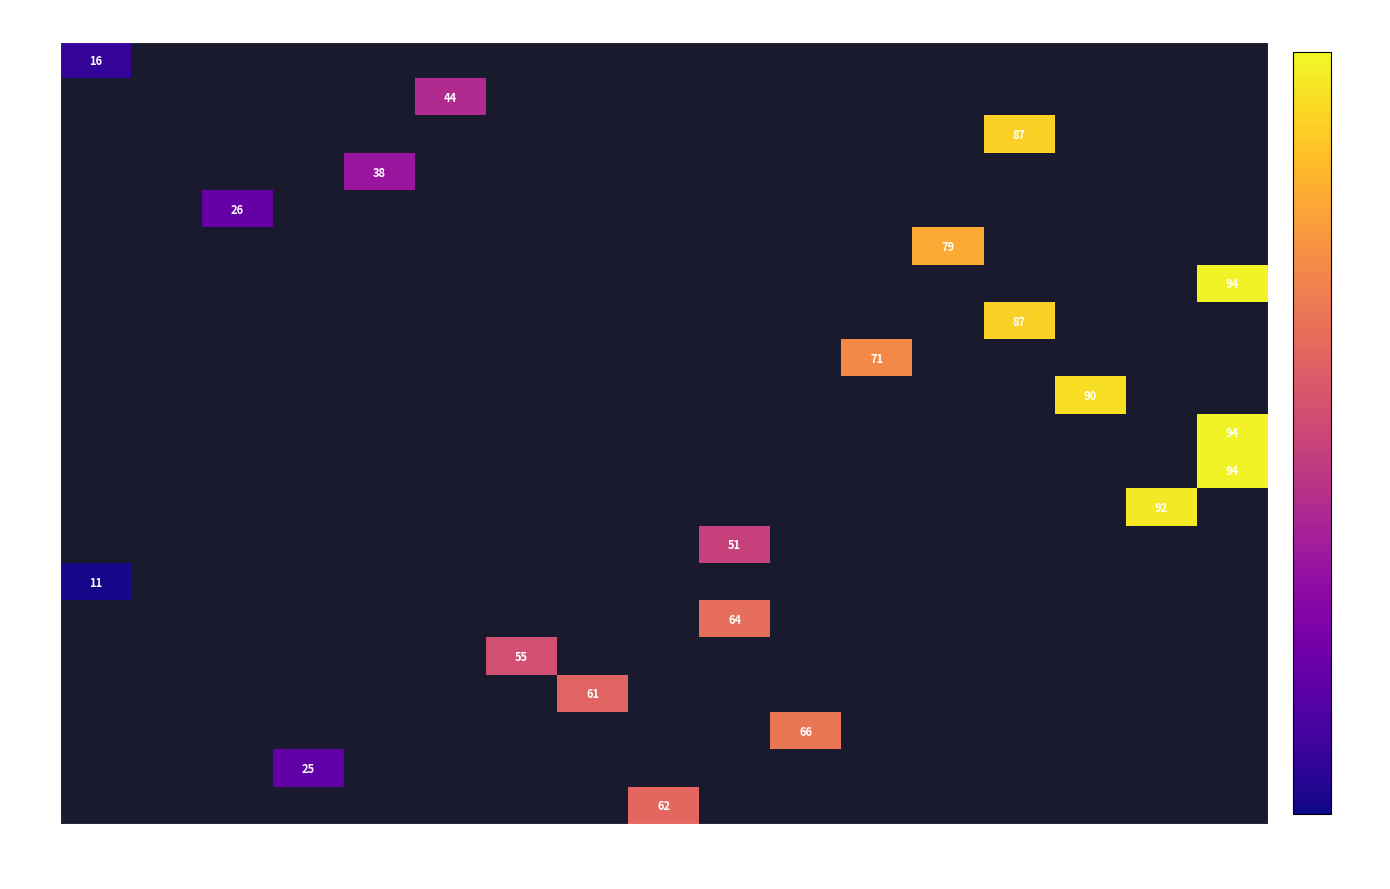

True or false: 16 has a value of 55 at 44.

True